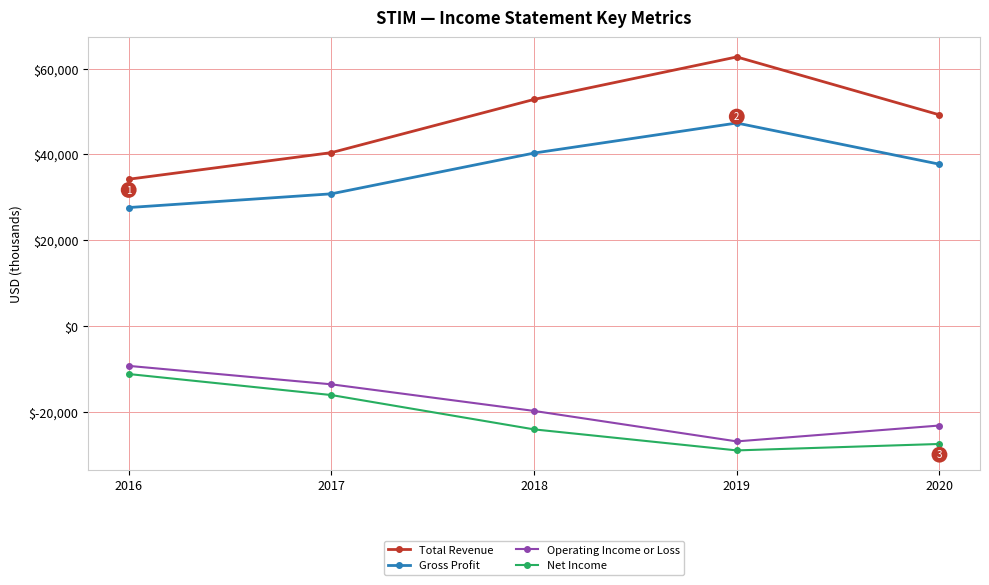

Which series changed the most between 2019 and 2020?

Total Revenue